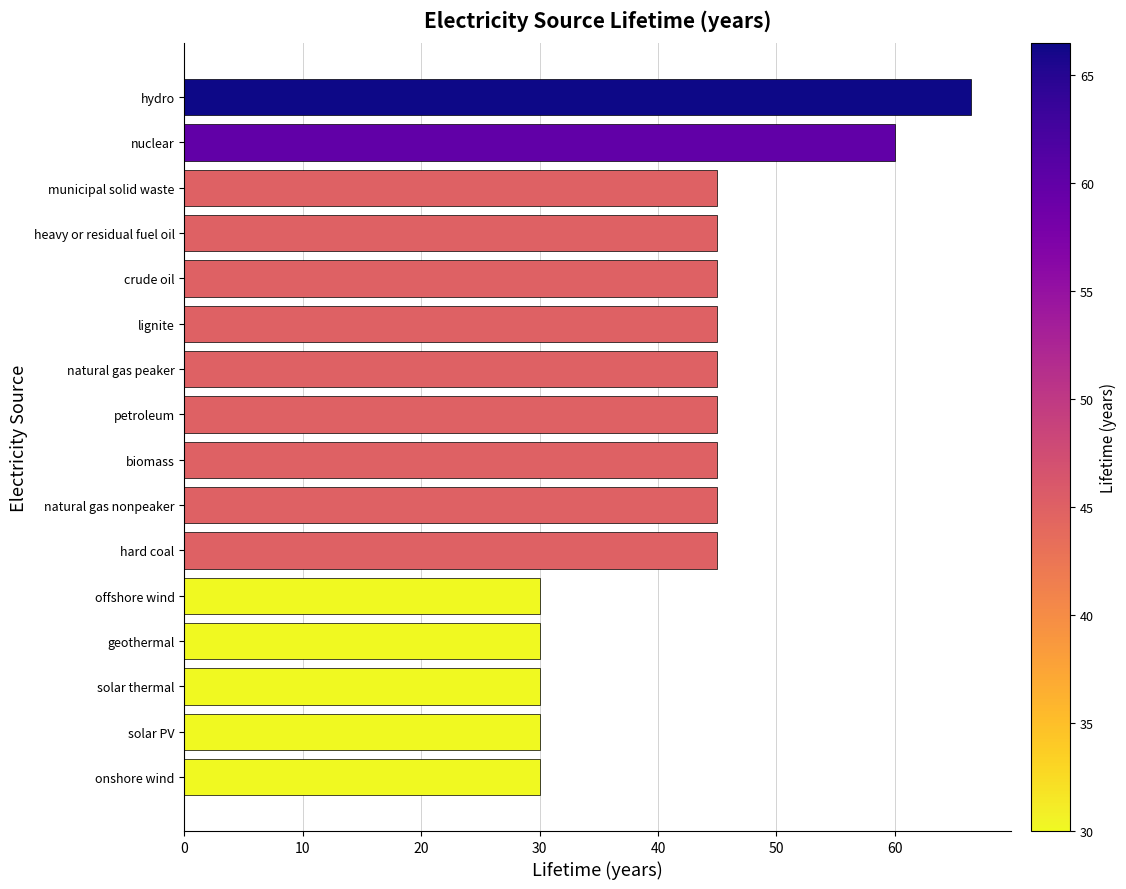

Does the chart contain any negative values?

No